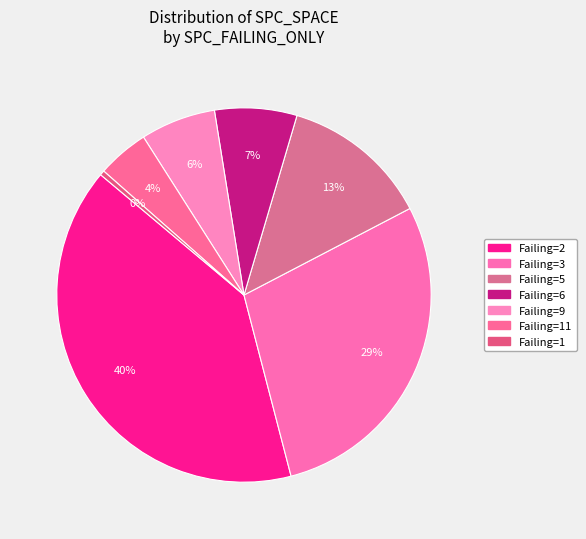

Count the number of slices in the pie.

7